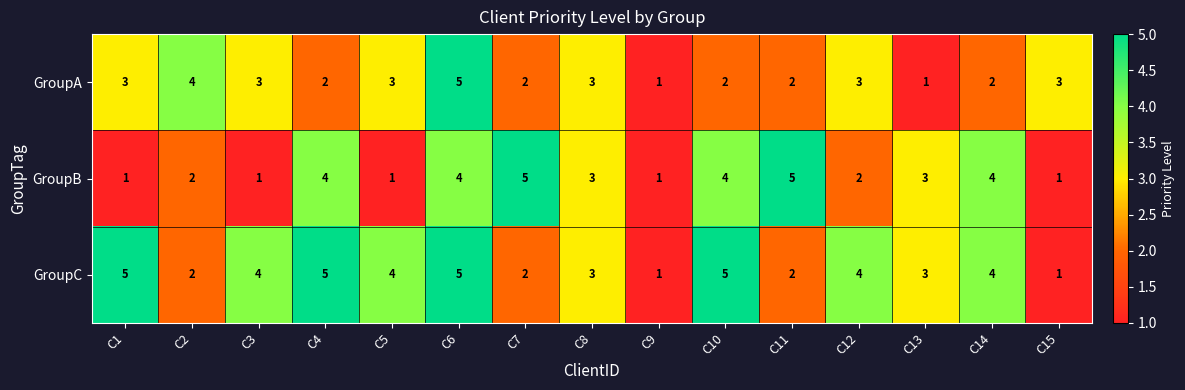

Count the GroupC values in the range 2 to 5.

13